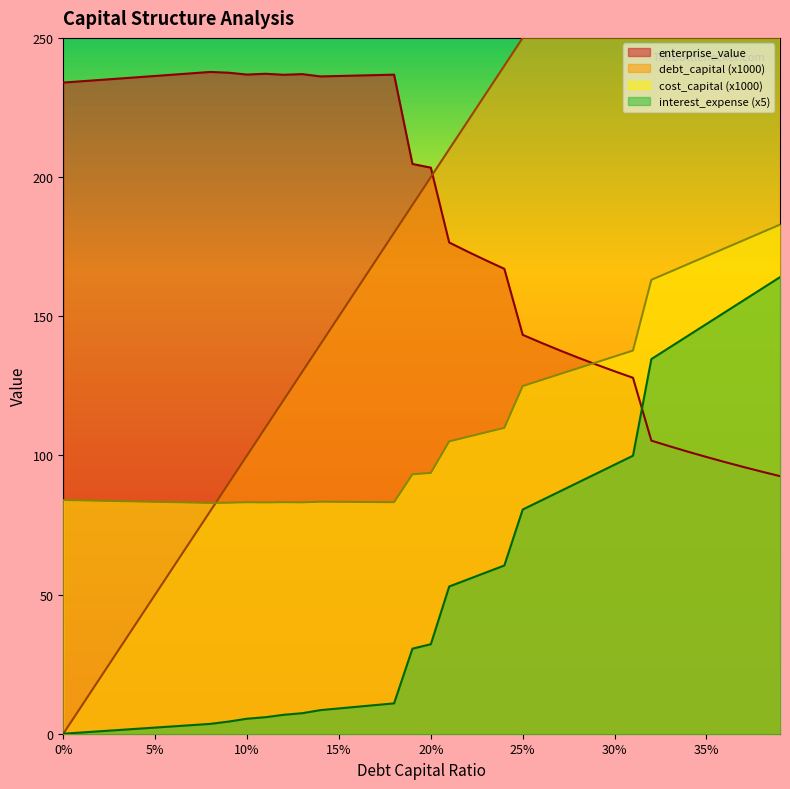

True or false: interest_expense and enterprise_value intersect in this chart.

True